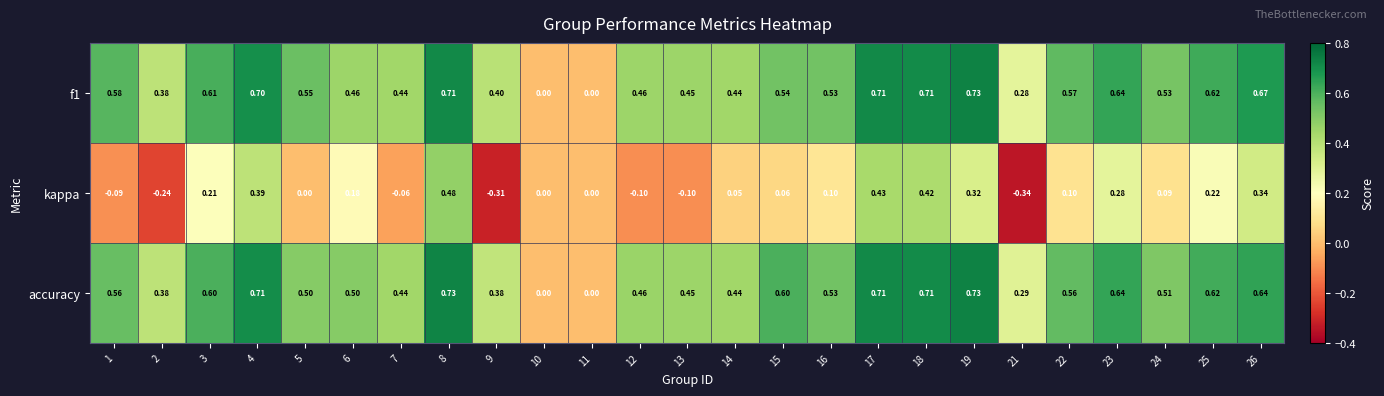

Is the value of f1 at 15 greater than the value of accuracy at 2?

Yes